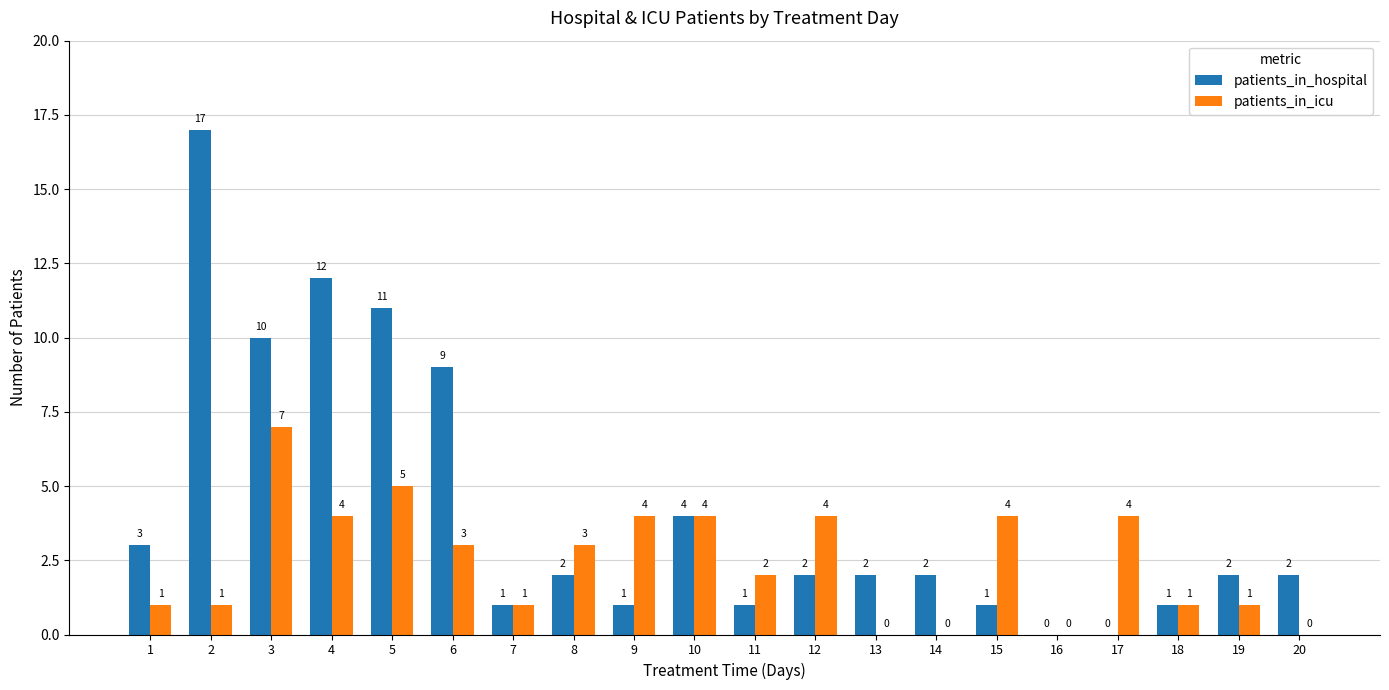

Are the bars grouped side by side (vs. stacked)?

Yes